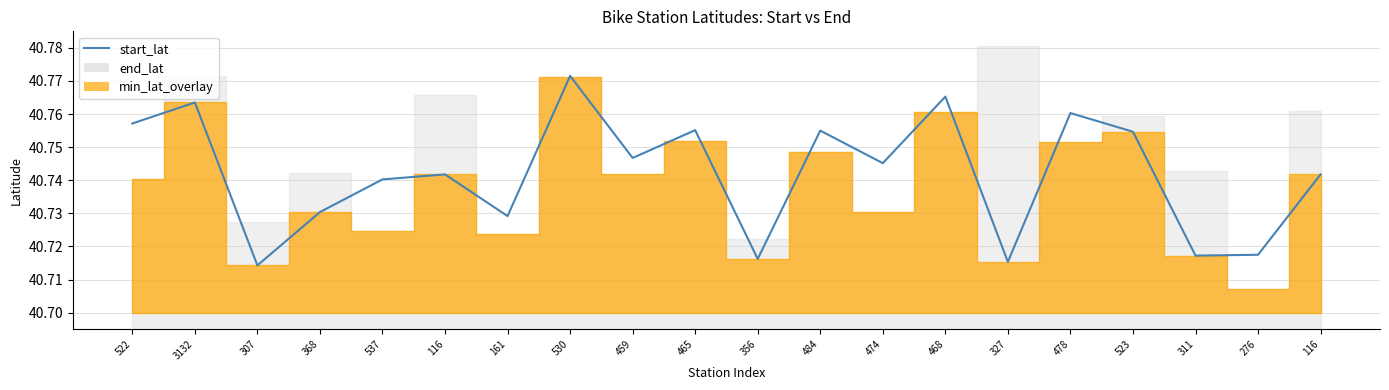

The value at 522 is 8.3. True or false?

False